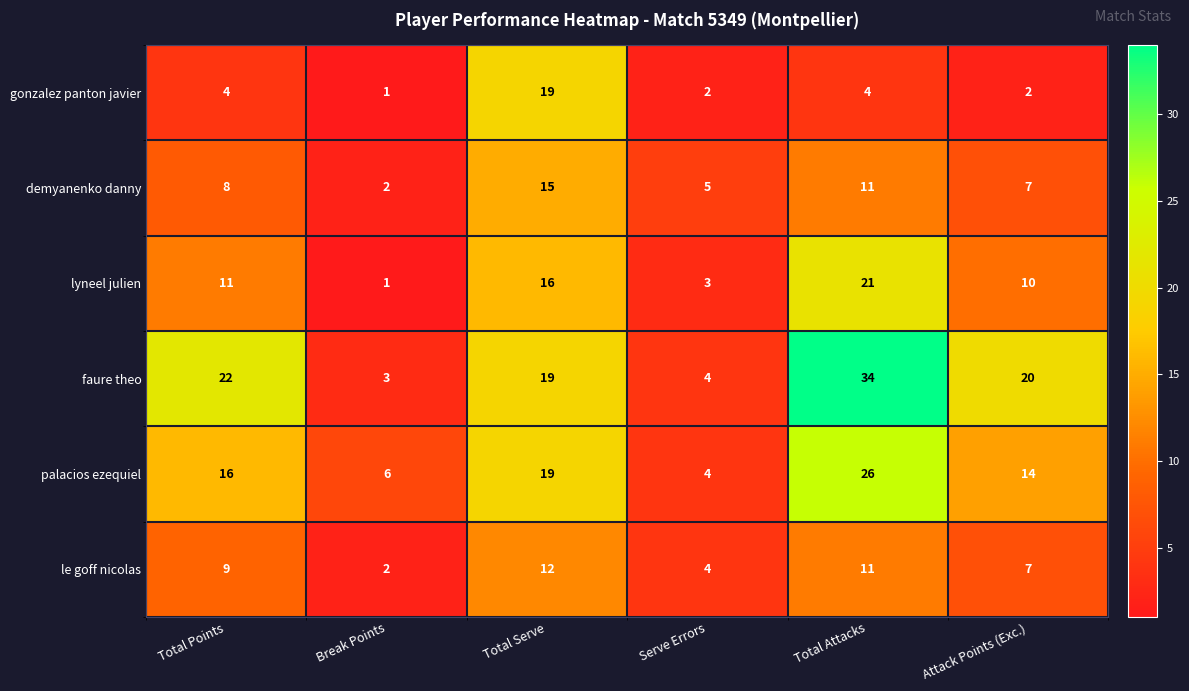

The value of palacios ezequiel at Serve Errors is 6. True or false?

False